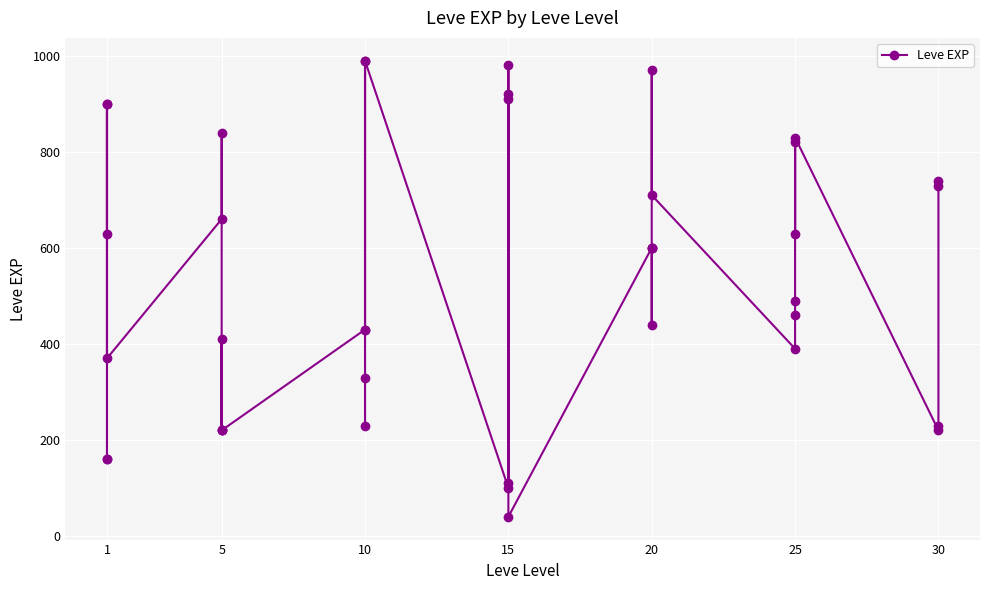

What is the greatest value displayed?

990